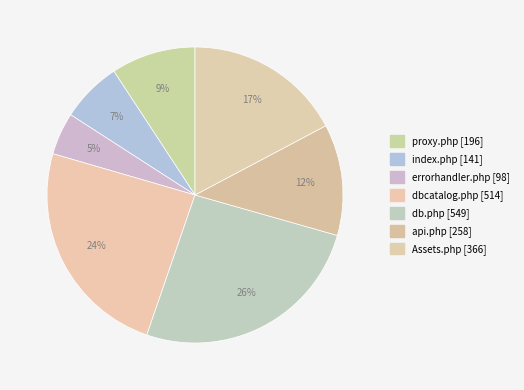

To the nearest percent, what is the difference between the largest and smallest slice percentages?

21%